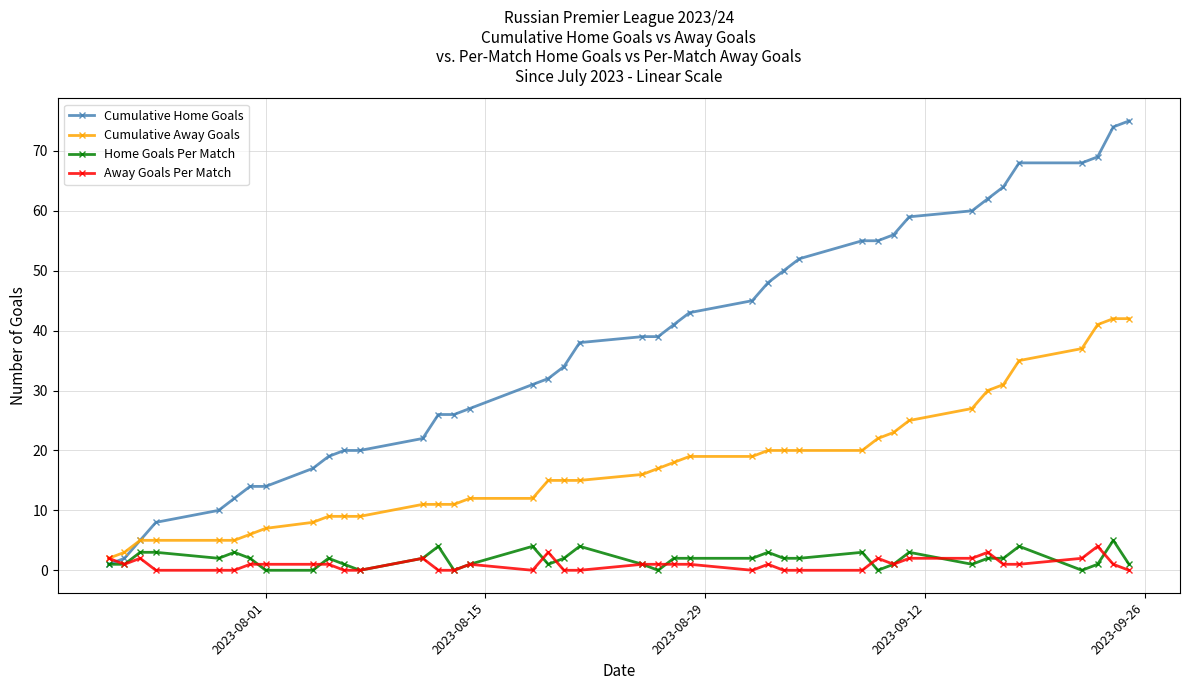

What is the maximum value shown in the chart?

75